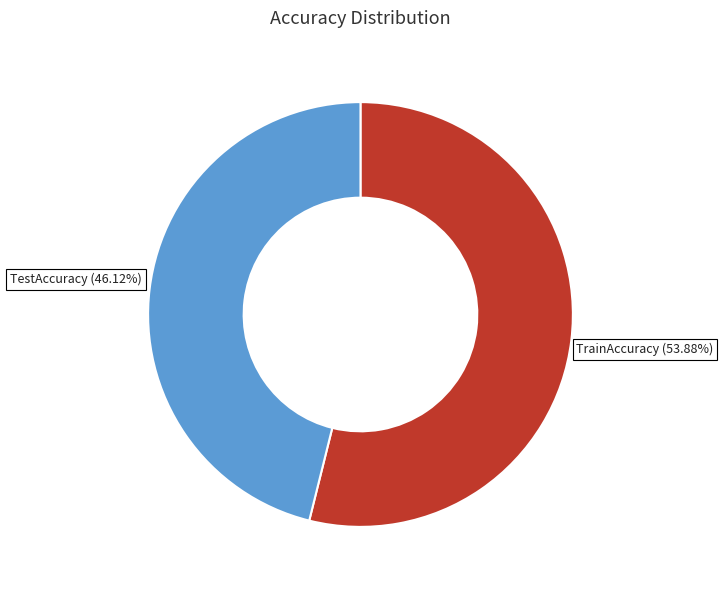

Which has a higher value, TestAccuracy or TrainAccuracy?

TrainAccuracy